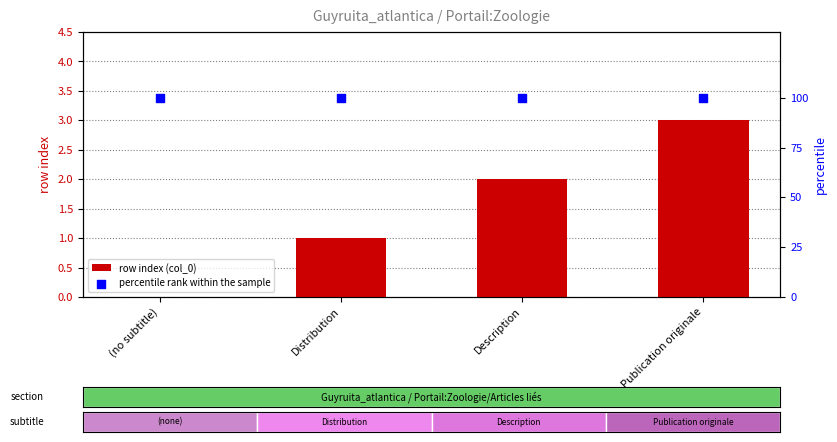

What are all the series names shown in the legend?

row index (col_0), percentile rank within the sample